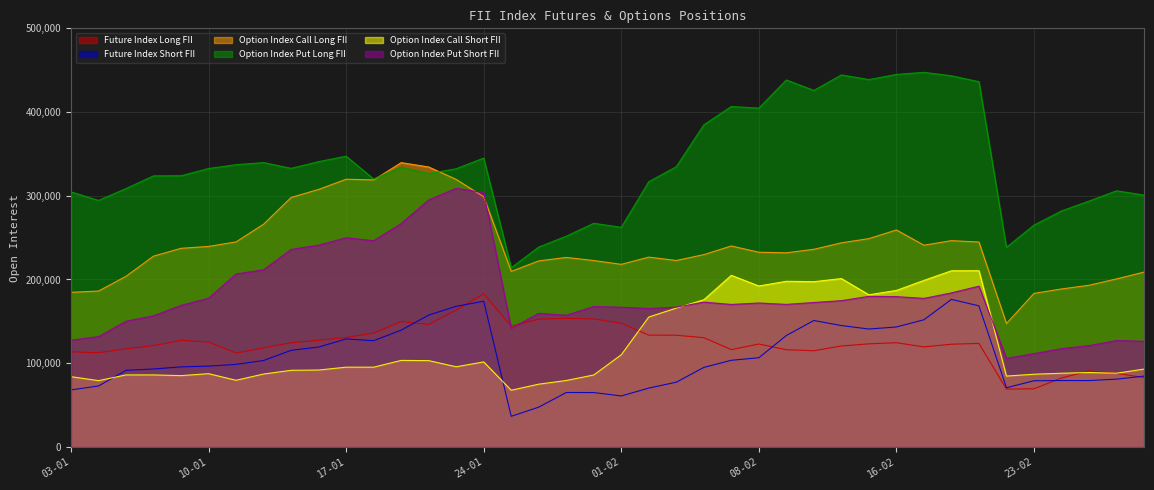

Which series changed the most between 23-01 and 05-02?

Option Index Put Short FII